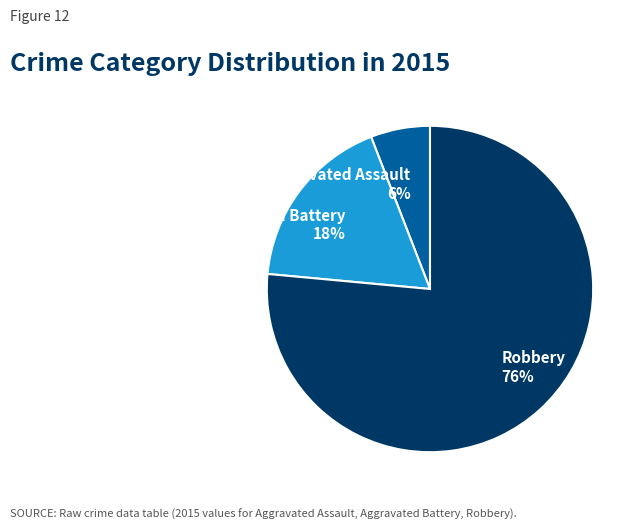

The Aggravated Battery slice represents 18% of the pie. True or false?

True